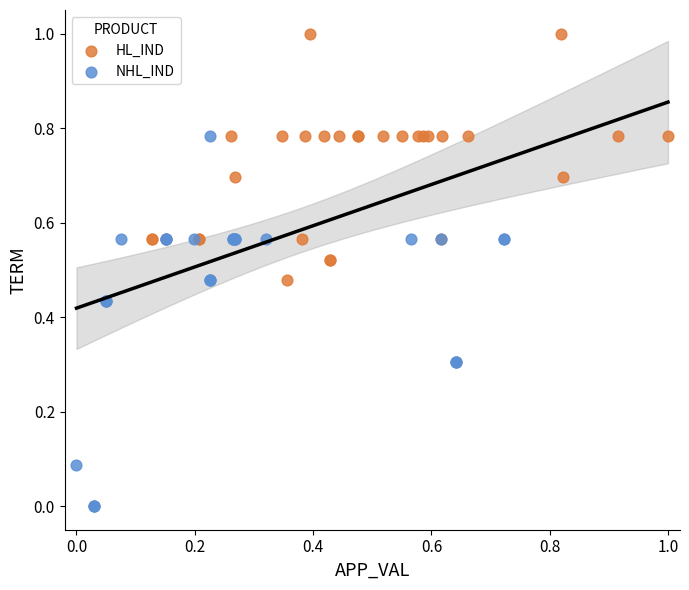

Which series contains the highest Y value?

HL_IND